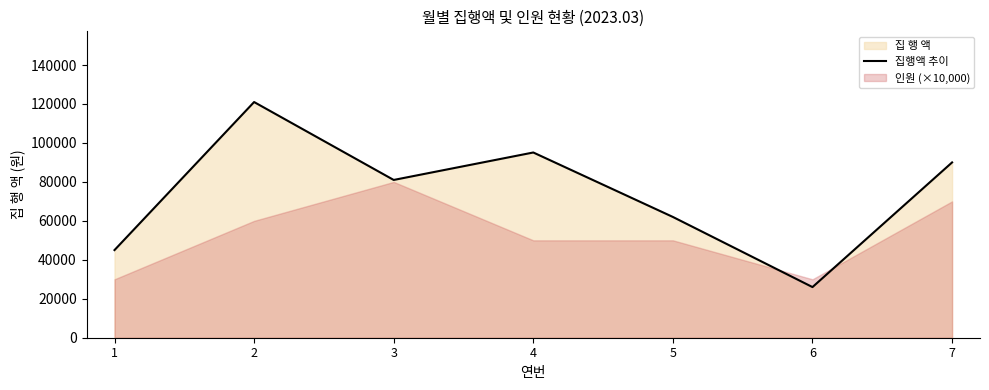

The chart shows a value of 90000 at 7. True or false?

True